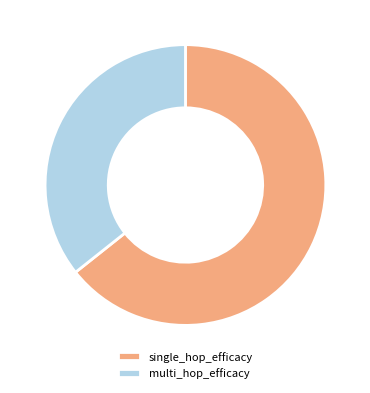

Which slice is the largest?

single_hop_efficacy